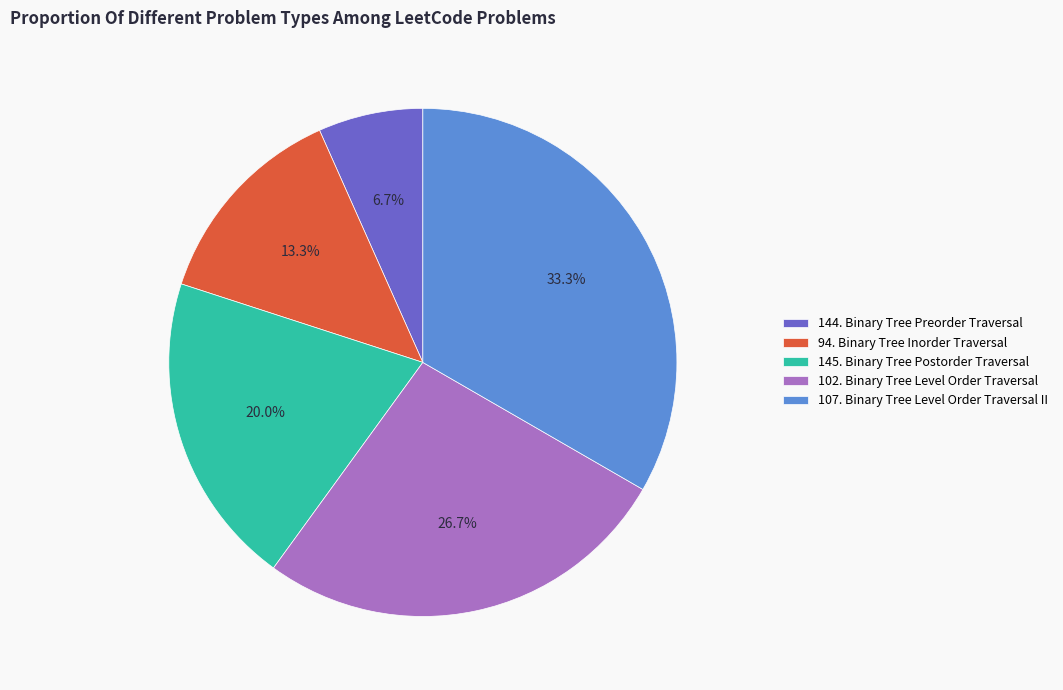

Which has a higher value, 107. Binary Tree Level Order Traversal II or 145. Binary Tree Postorder Traversal?

107. Binary Tree Level Order Traversal II